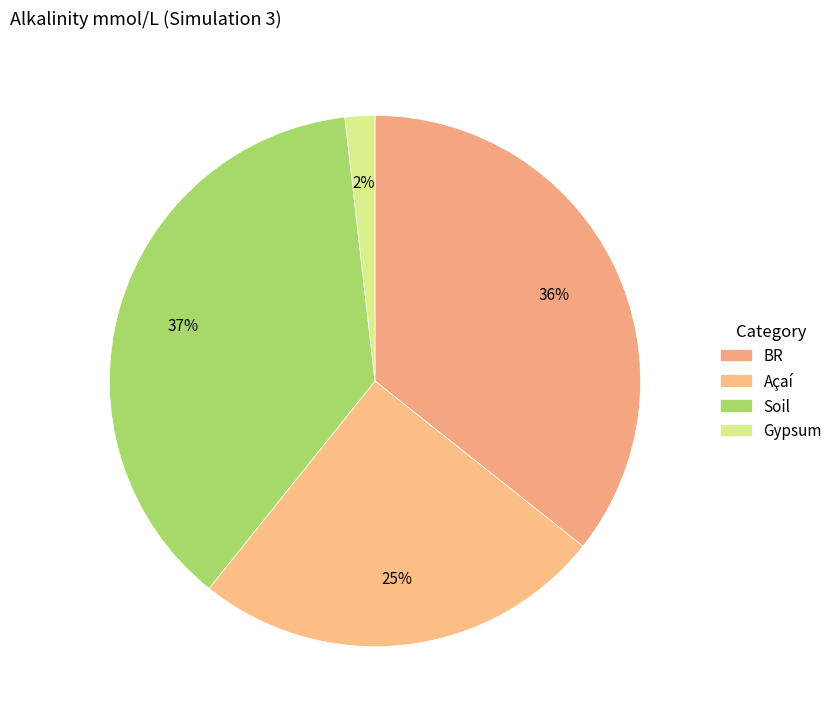

Count the number of slices in the pie.

4